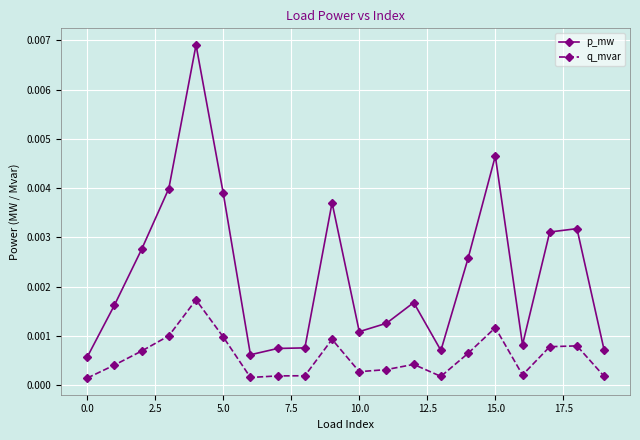

List the series in order of their overall mean, highest first.

p_mw, q_mvar